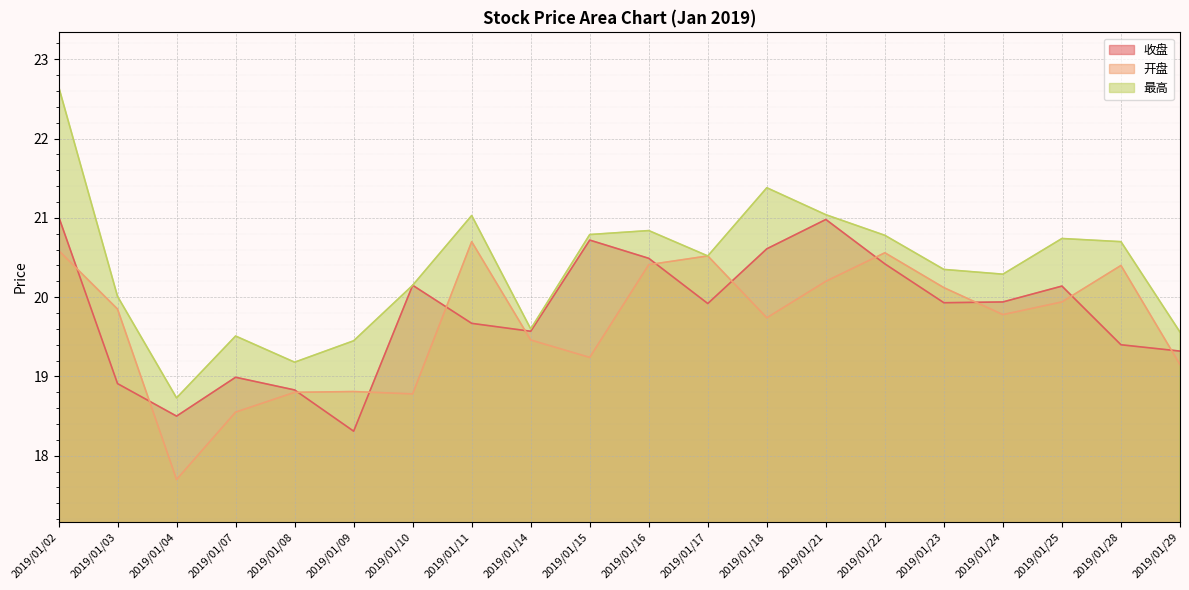

What are all the series names shown in the legend?

收盘, 开盘, 最高